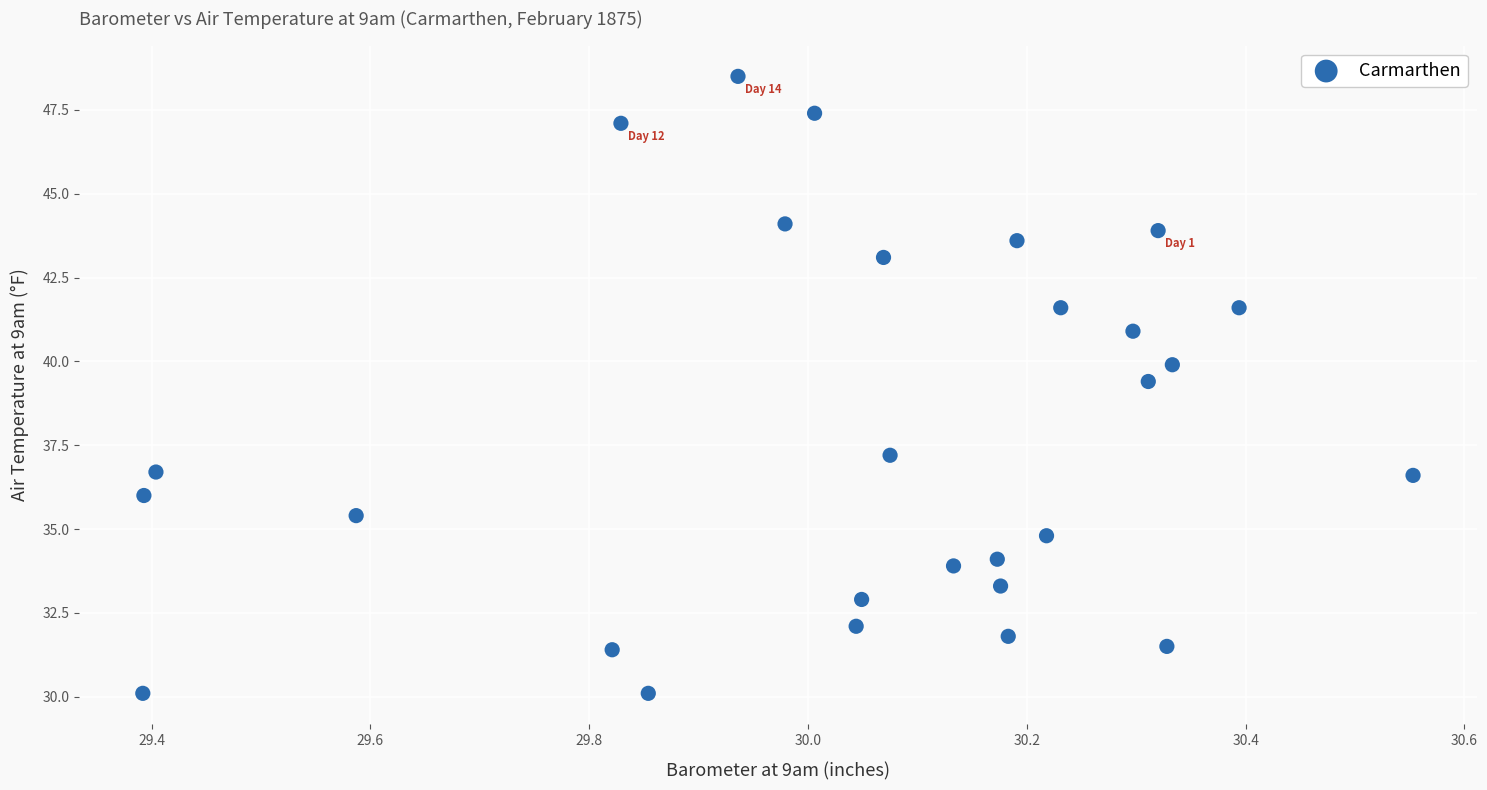

What Y value in the scatter plot is closest to 39?

39.4